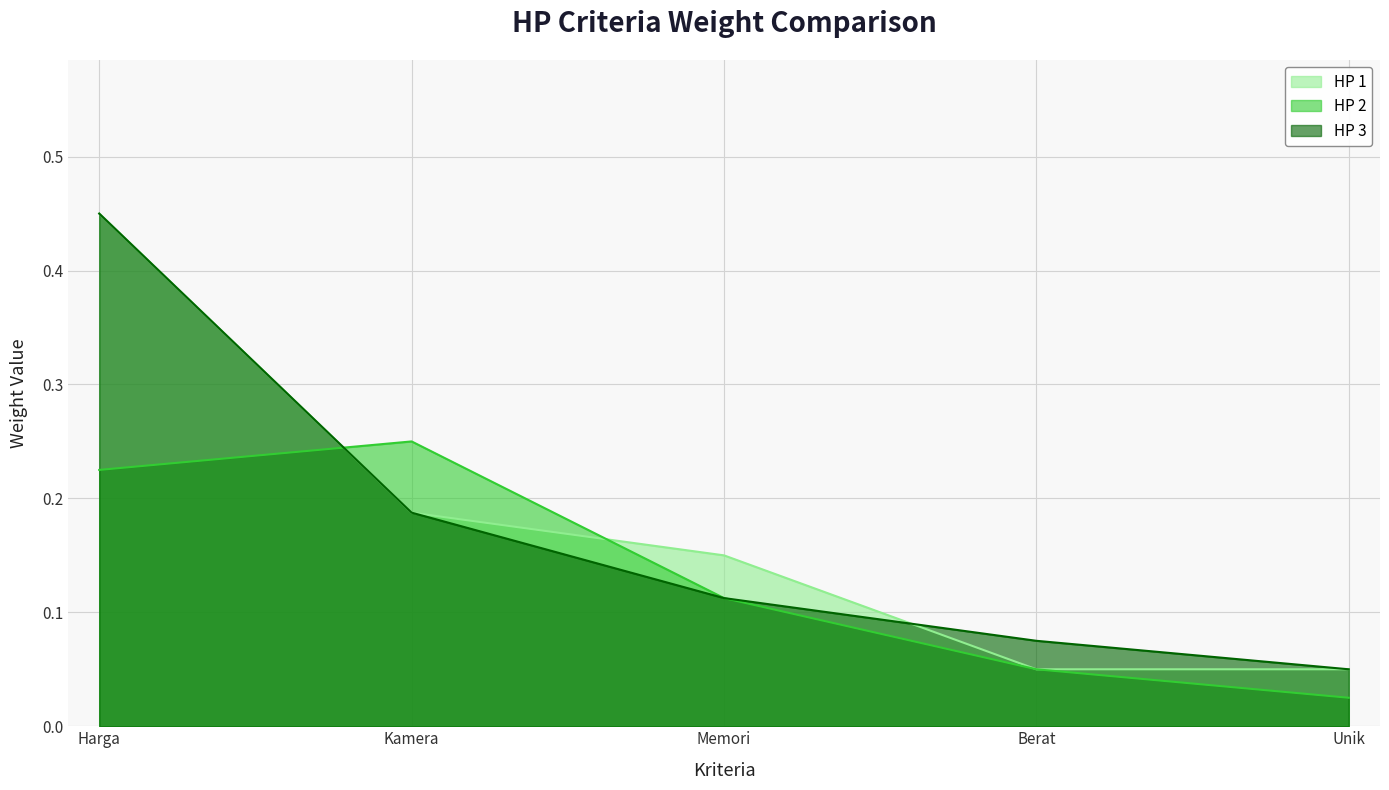

What is the approximate value of HP 1 at Harga?

0.5